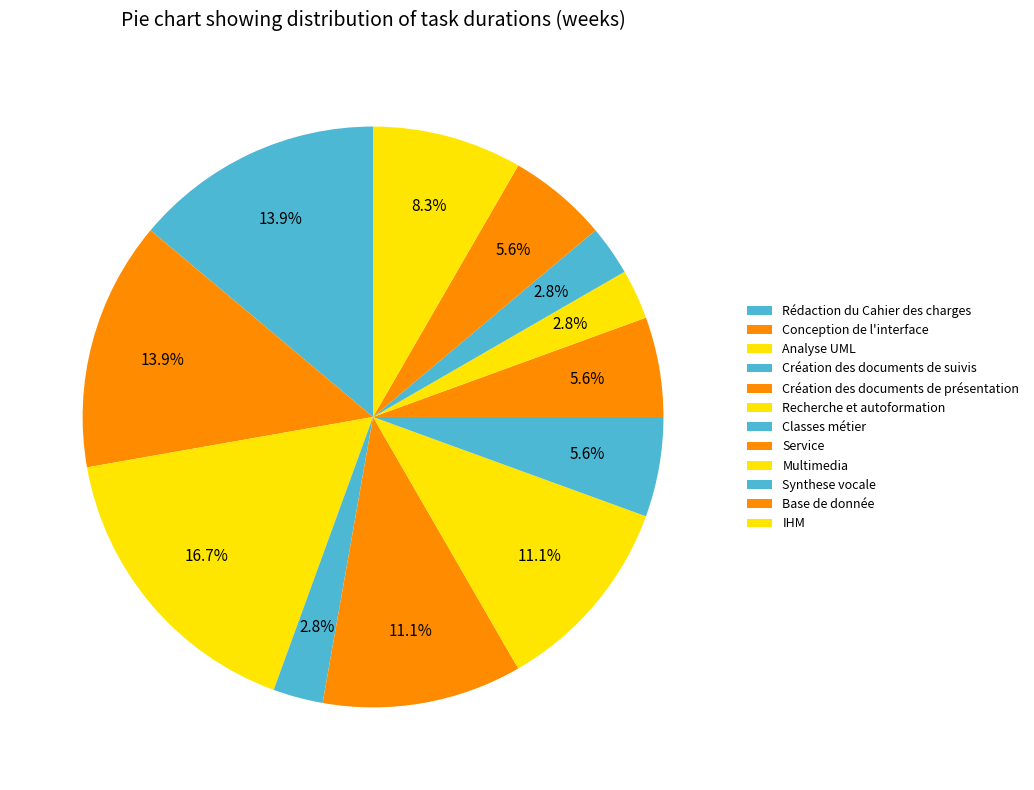

How many slices are in this pie chart?

12